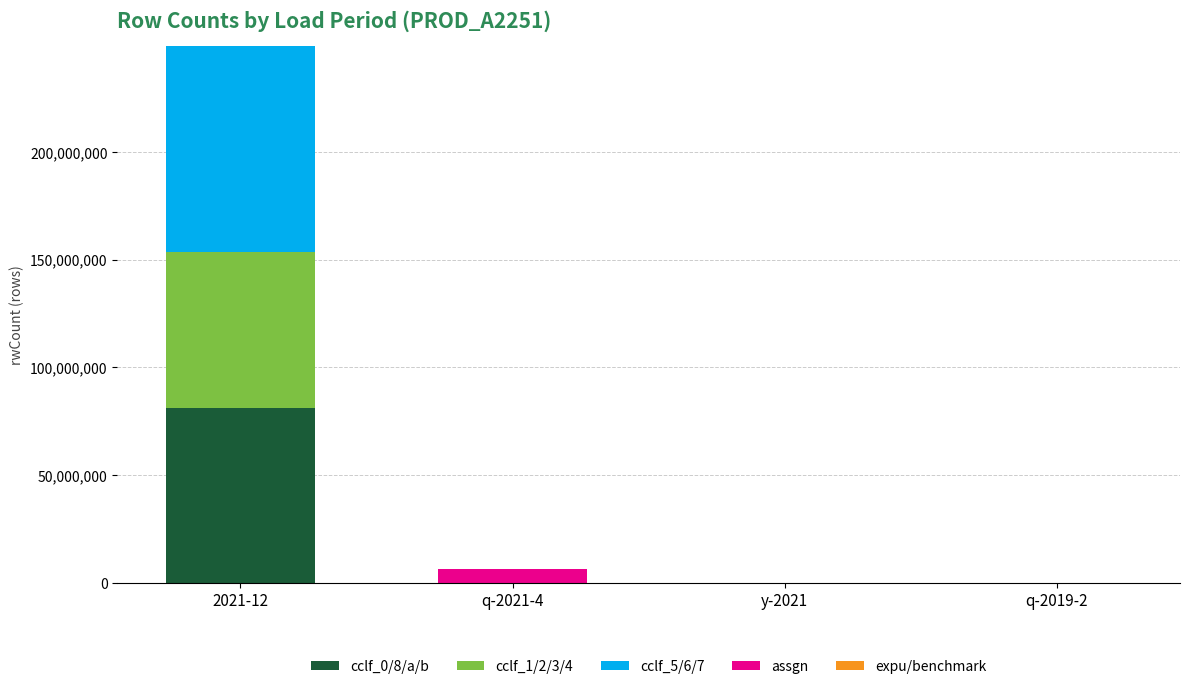

At which category is the sum across all series the highest?

2021-12